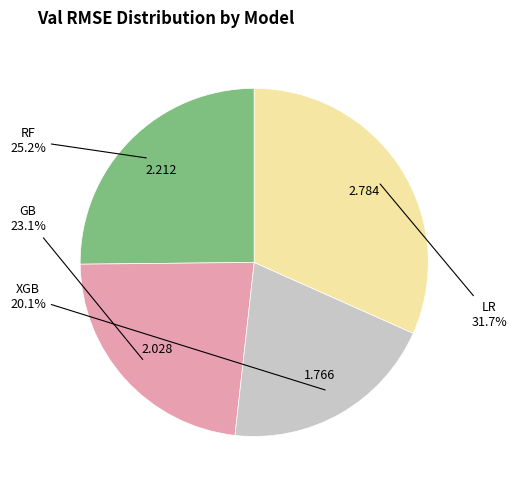

How many slices are in this pie chart?

4